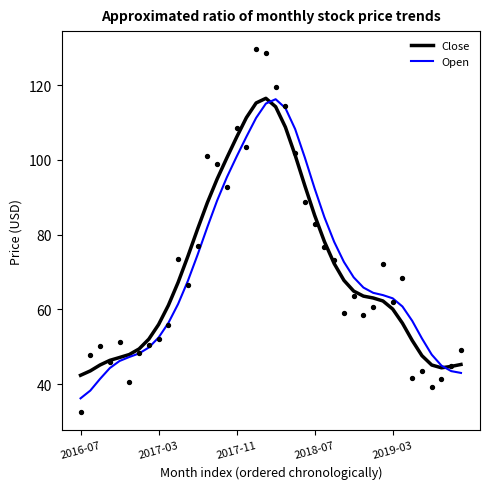

Which series contains the highest Y value?

Close